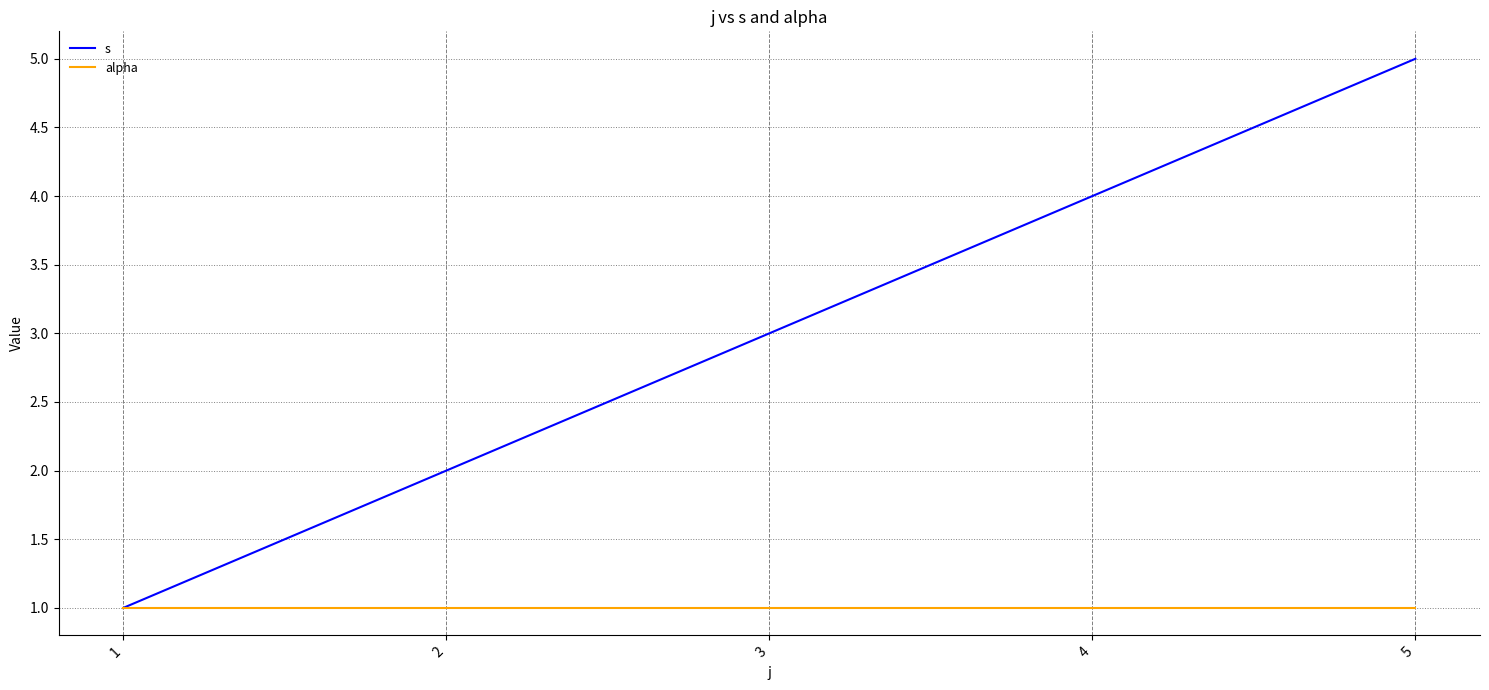

How many lines are shown in the chart?

2